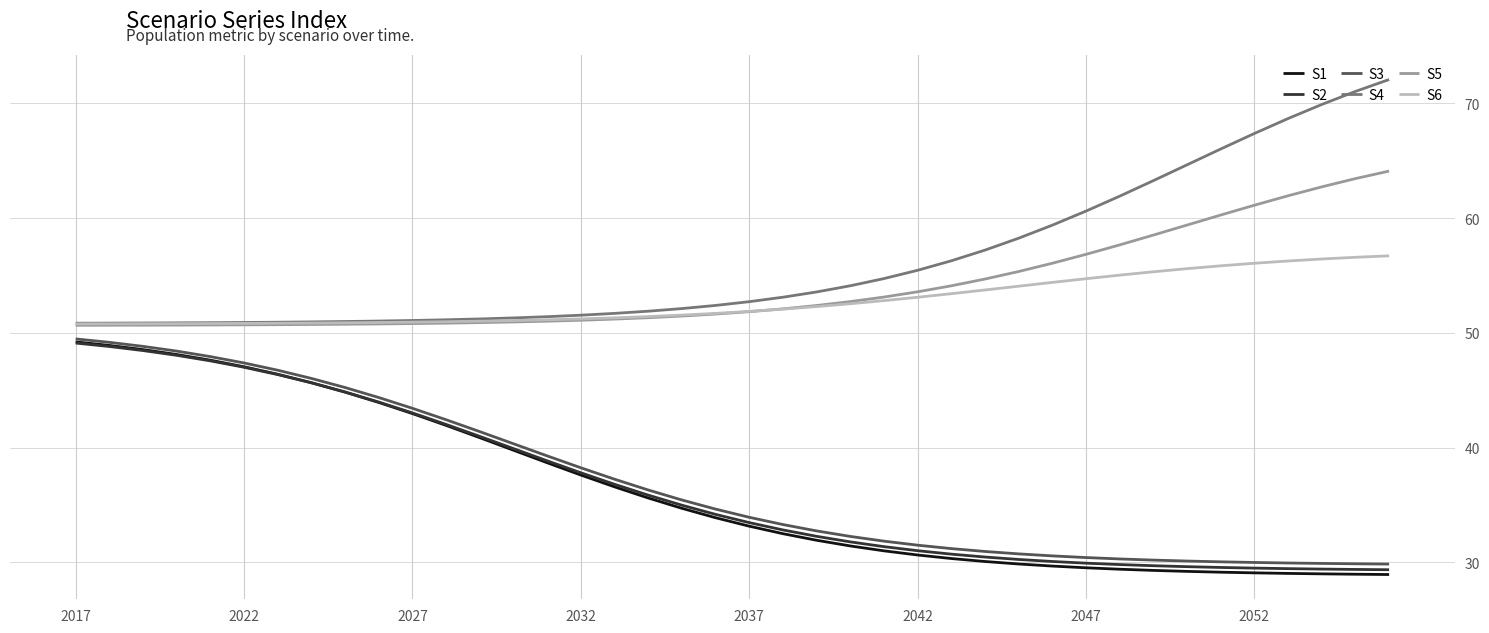

What is the smallest value displayed?

28.9